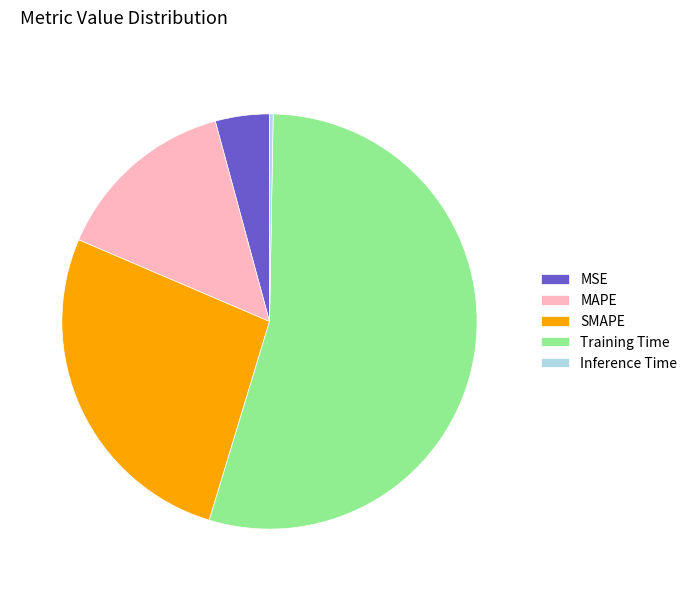

Is it true that MAPE is 26% of the pie?

False